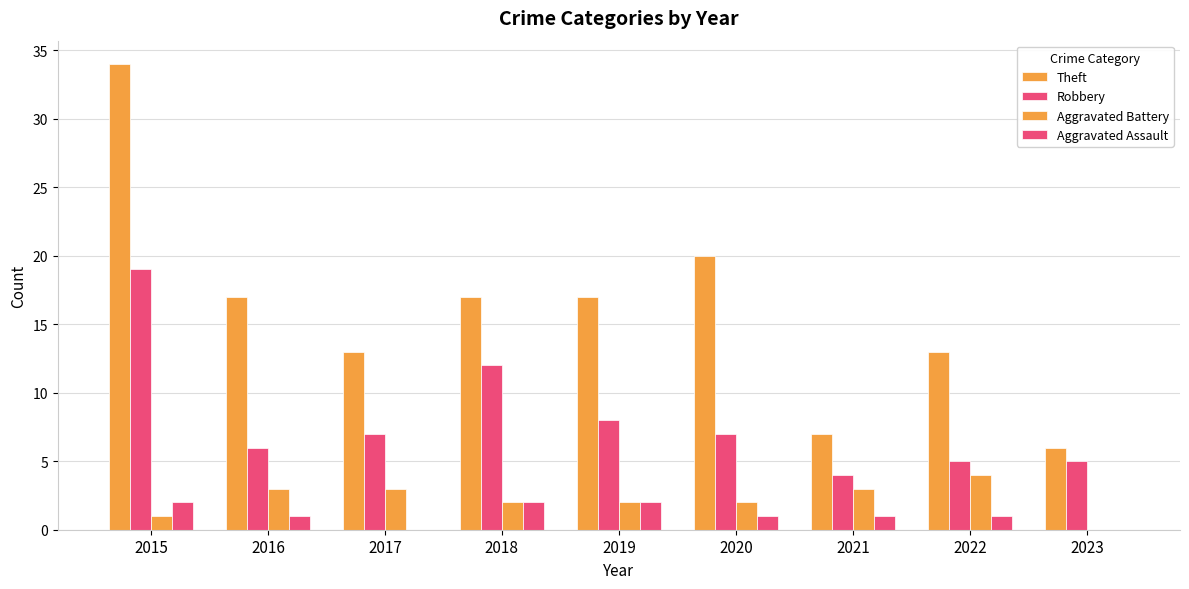

Are the bars horizontal?

No